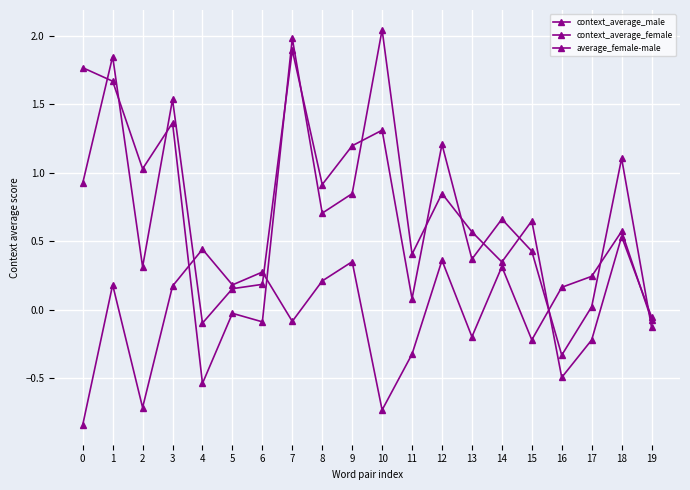

What is the sum of all context_average_female values?

13.6